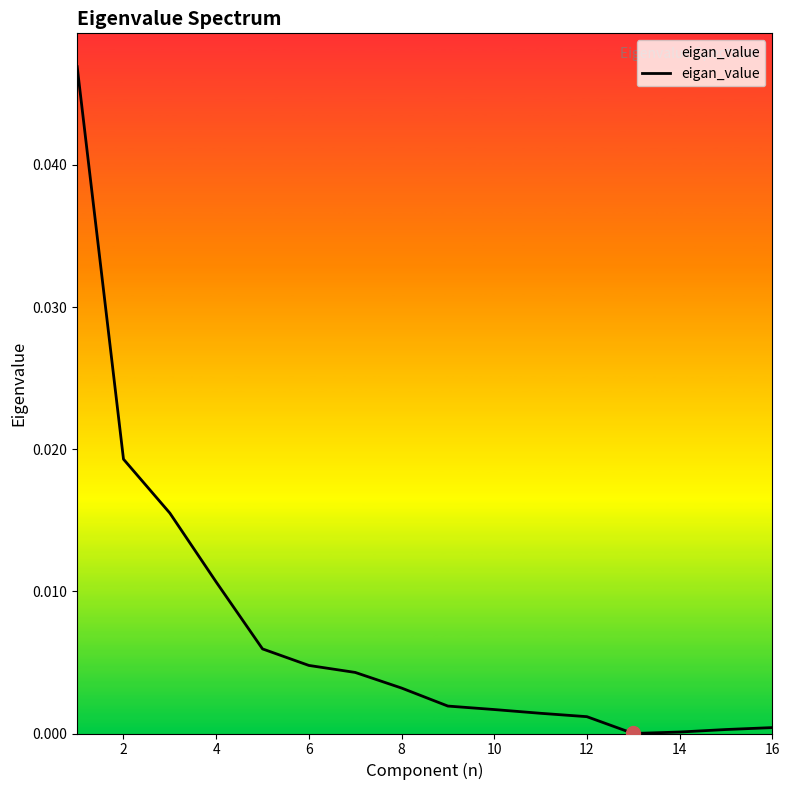

What is the sum of all values?

0.1